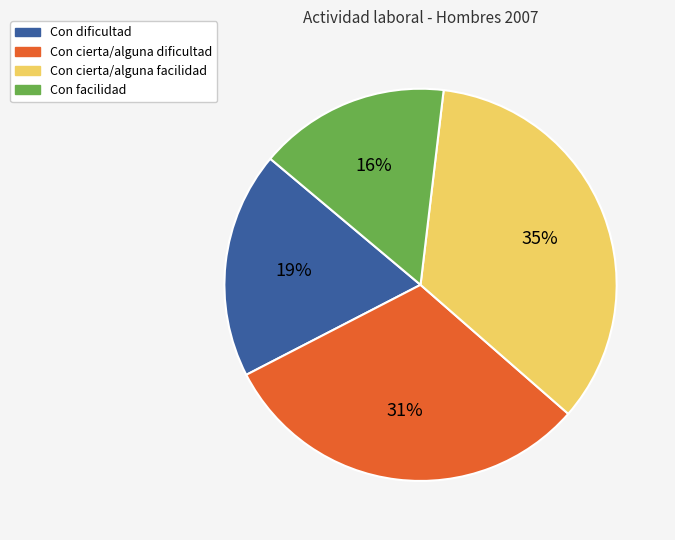

Rank the categories by value from lowest to highest.

Con facilidad, Con dificultad, Con cierta/alguna dificultad, Con cierta/alguna facilidad